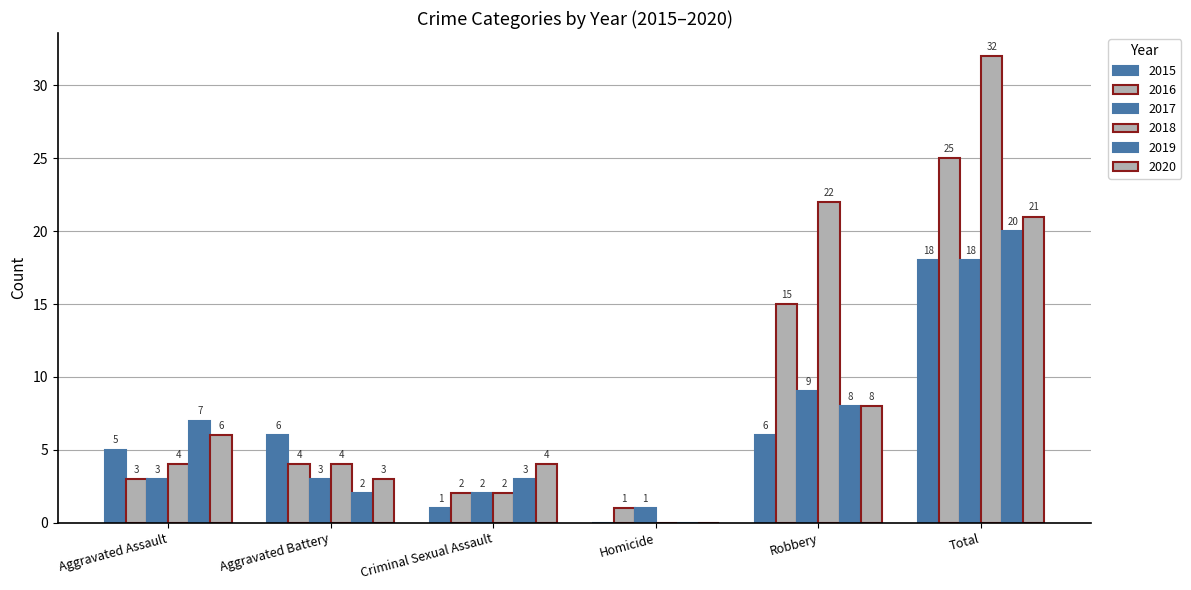

How many groups of bars are there?

6